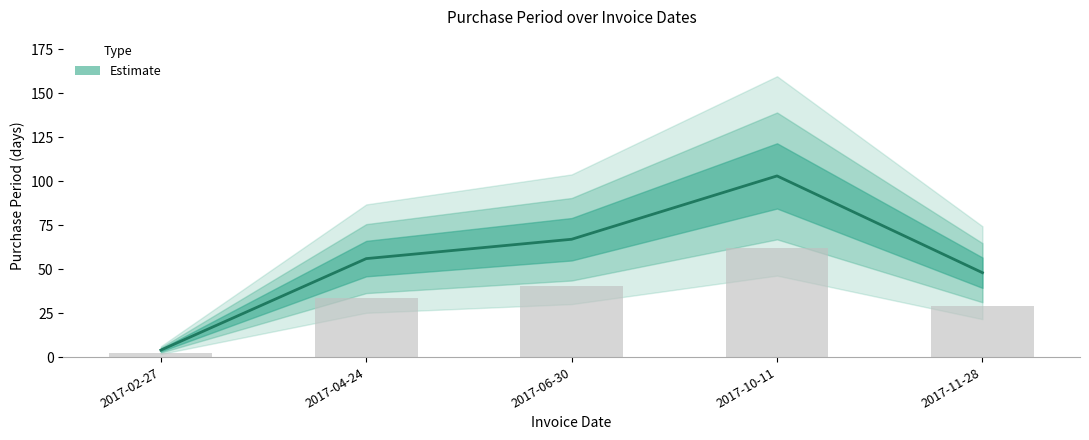

Reading left to right, list all the values displayed in this chart.

2017-02-27=4	2017-04-24=56	2017-06-30=67	2017-10-11=103	2017-11-28=48